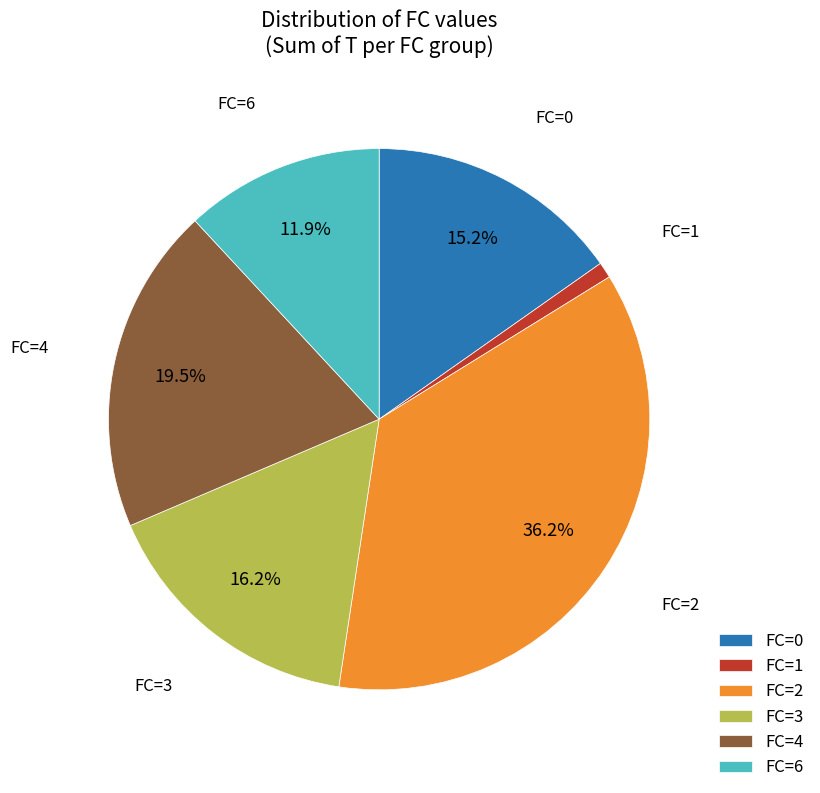

Which slice is the smallest?

FC=1